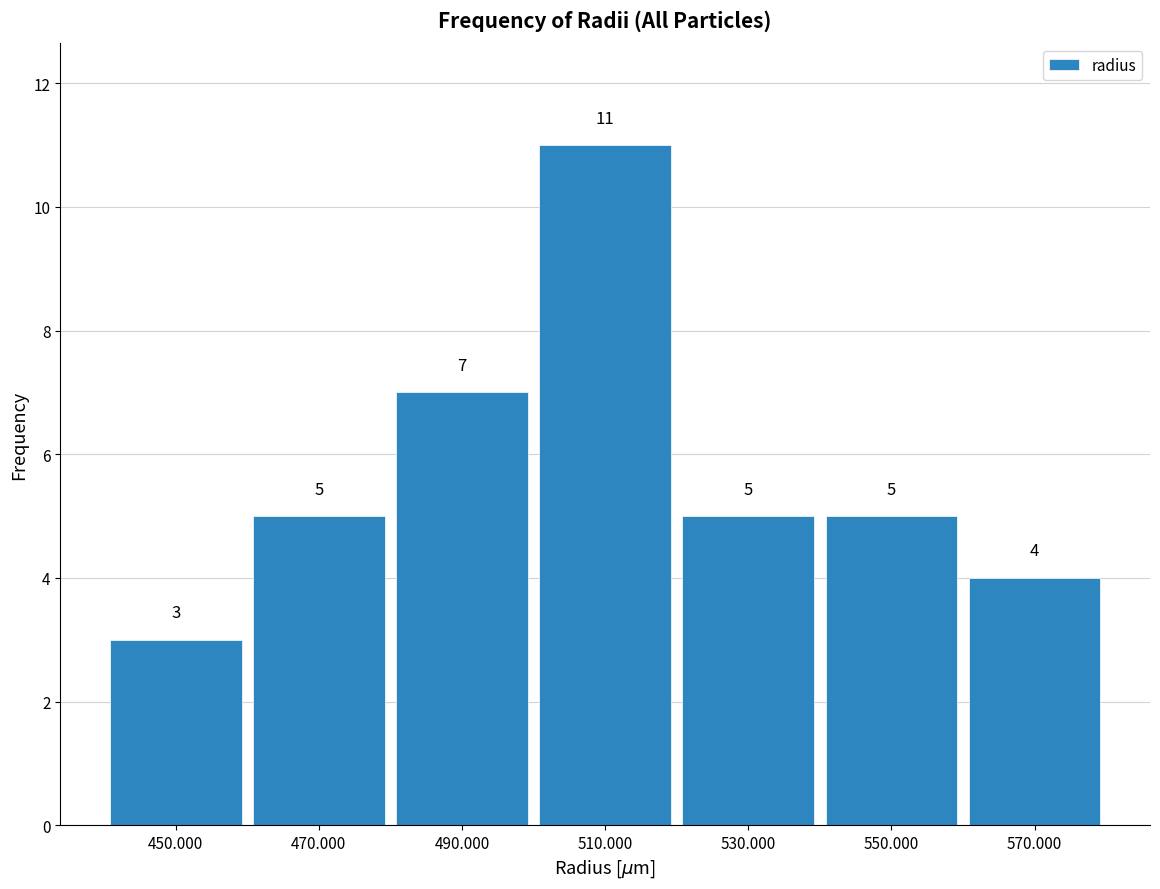

Which range on the x-axis has the tallest bar?

500 to 520